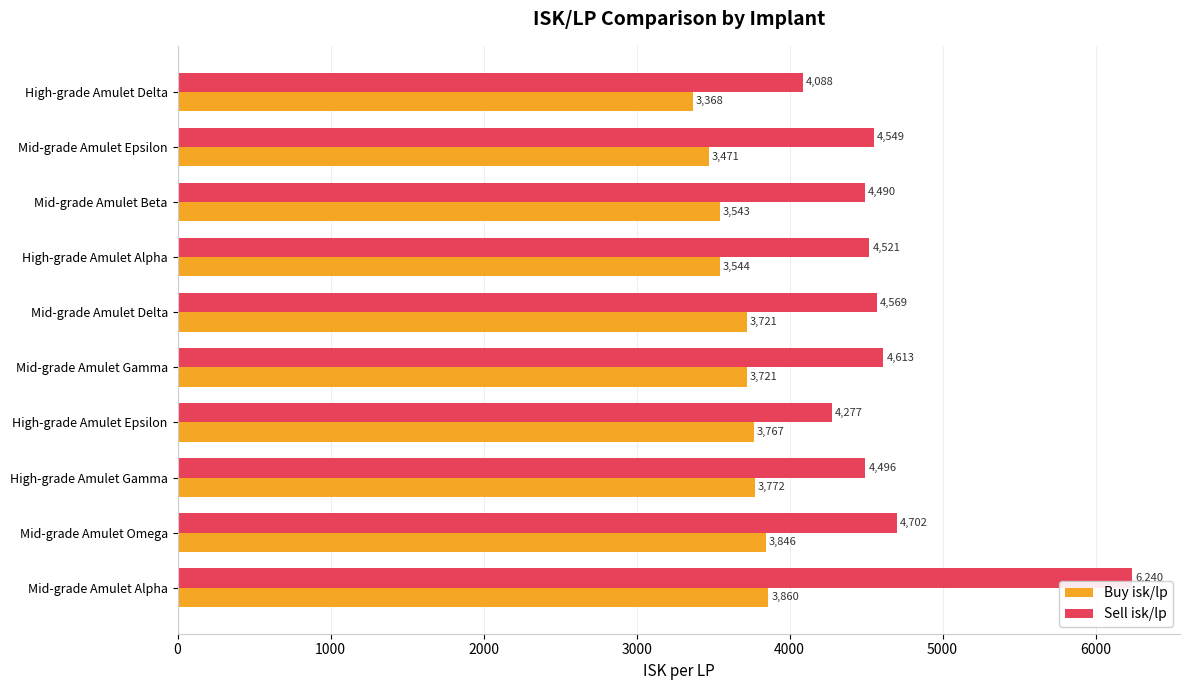

At which label is Buy isk/lp closest to 3614?

High-grade Amulet Alpha